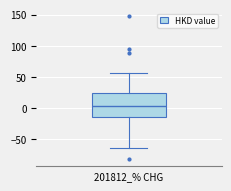

Transcribe this box plot: give where the median line is, the range the box spans, and where the two whiskers end, as read against the y-axis. The values are not printed on the chart, so give them approximately, as read against the axis.

median 5, box -15 to 25, whiskers -65 to 55